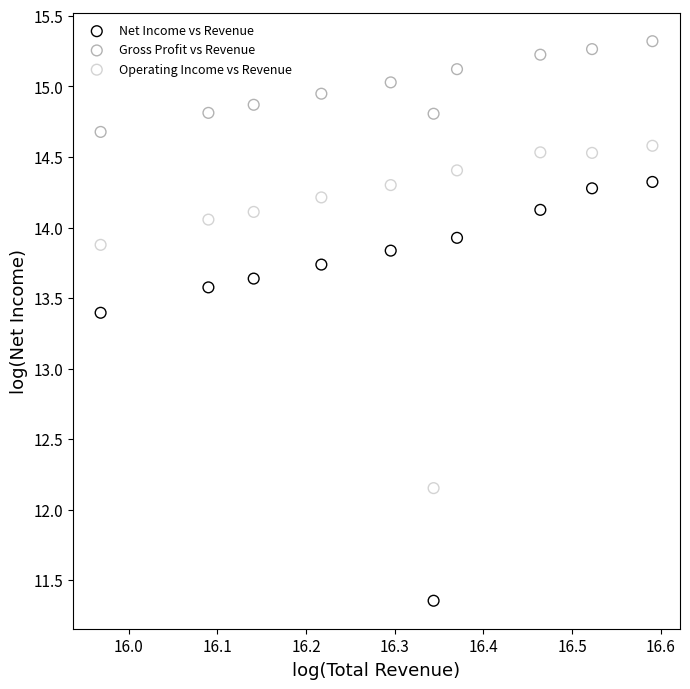

Which series contains the lowest Y value?

Net Income vs Revenue